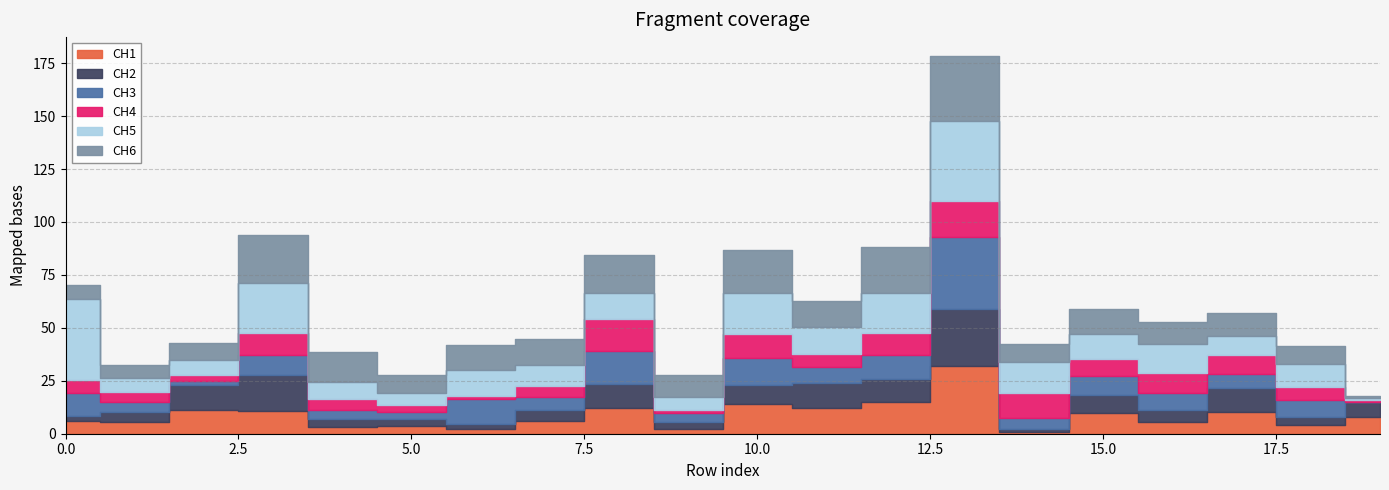

What is the value of the CH6 point at the 12th from the left?

12.3